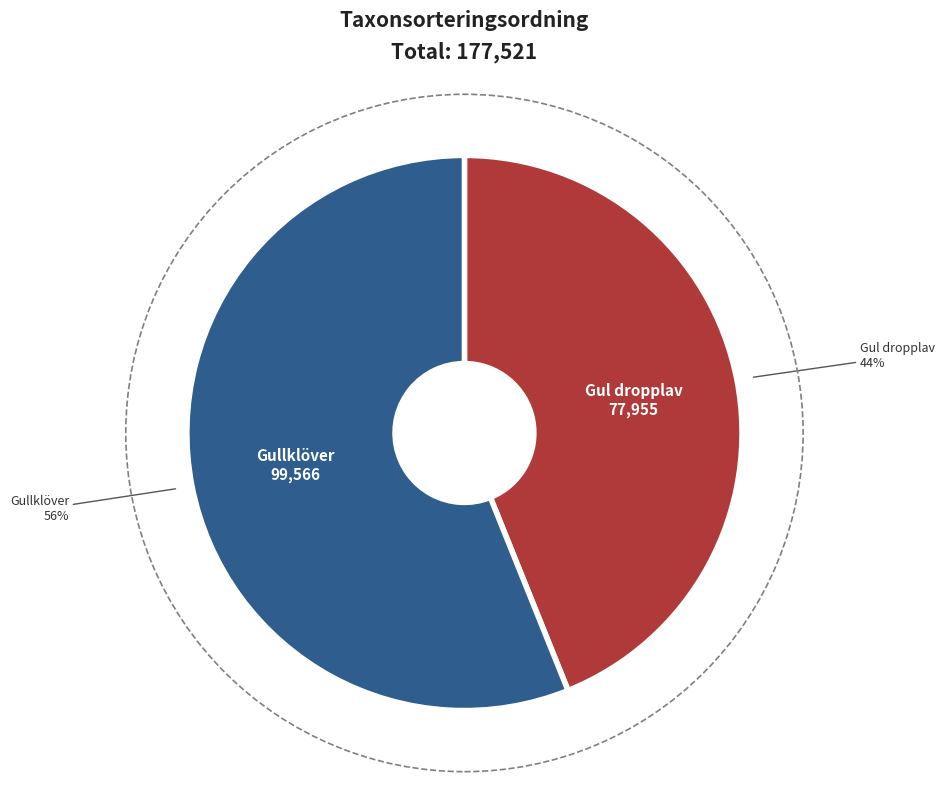

Is there a majority slice in this chart?

Yes